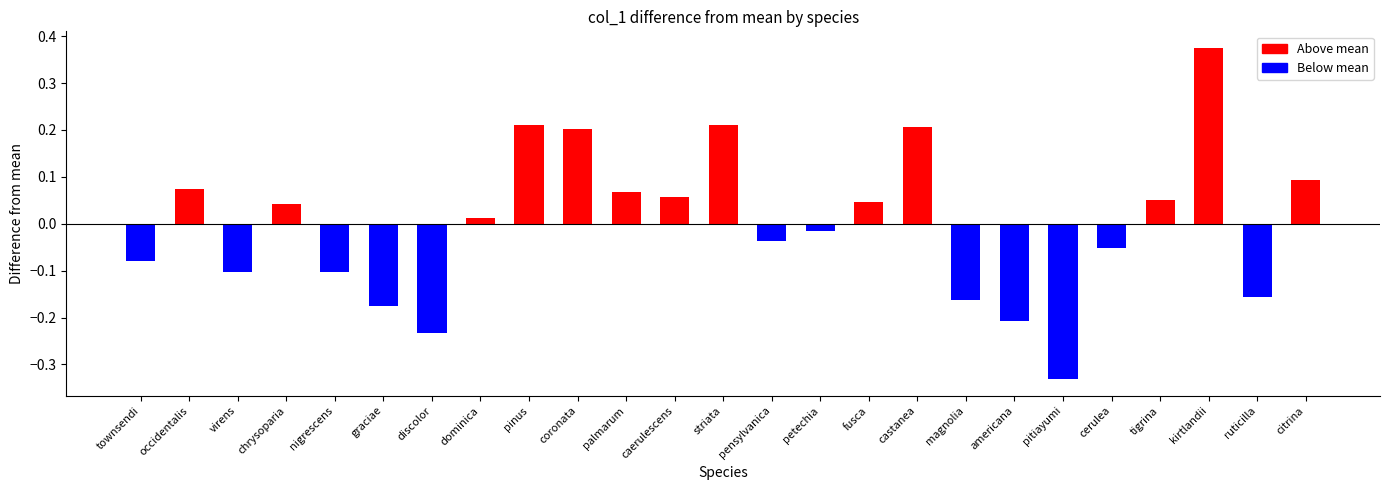

What is the difference between the maximum and second lowest values?

0.6